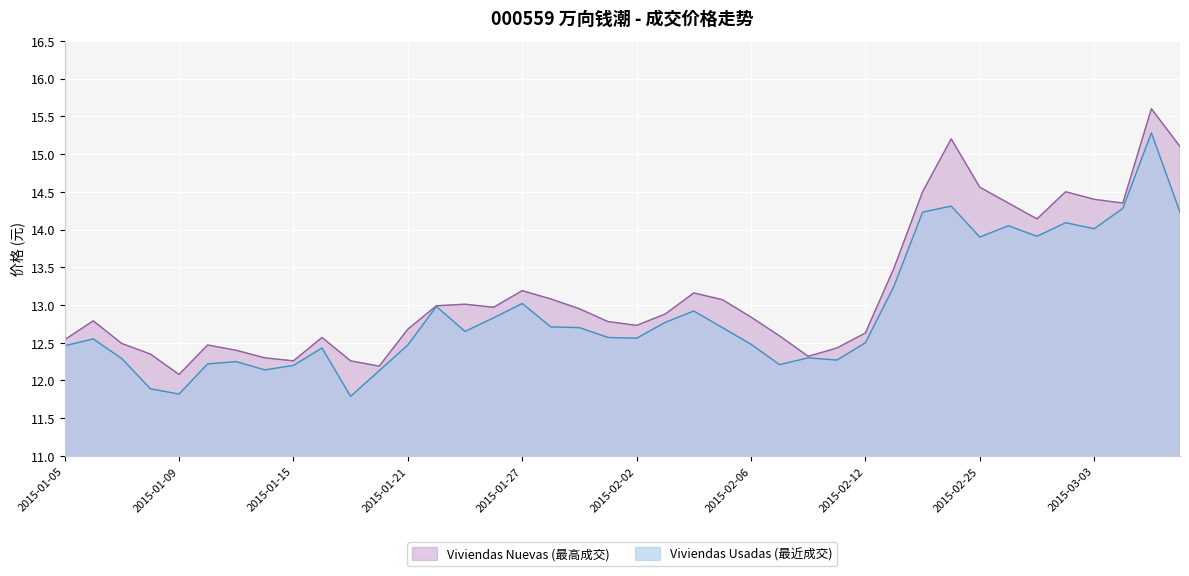

How many values in the Viviendas Usadas (最近成交) series exceed 12?

37